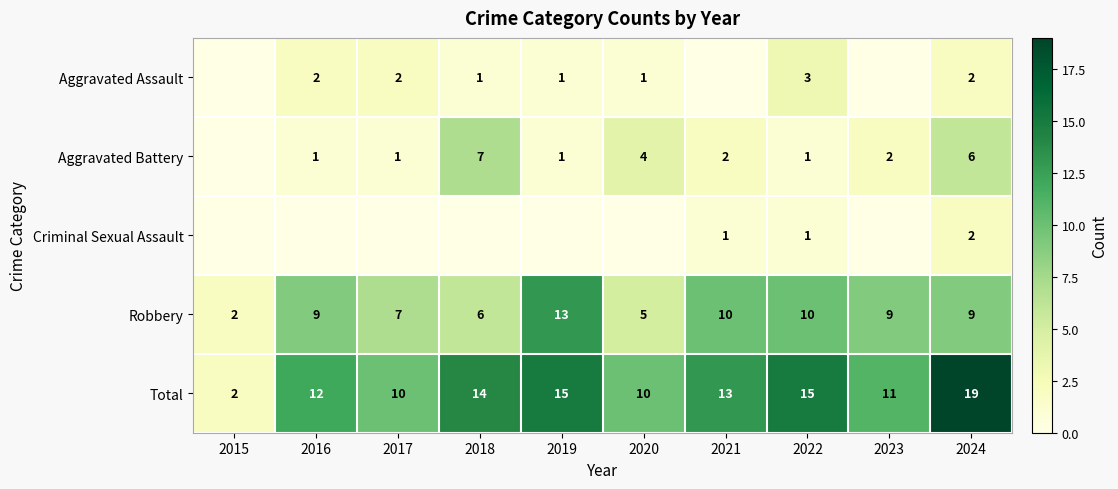

What is the difference between the highest and lowest values at 2017?

10